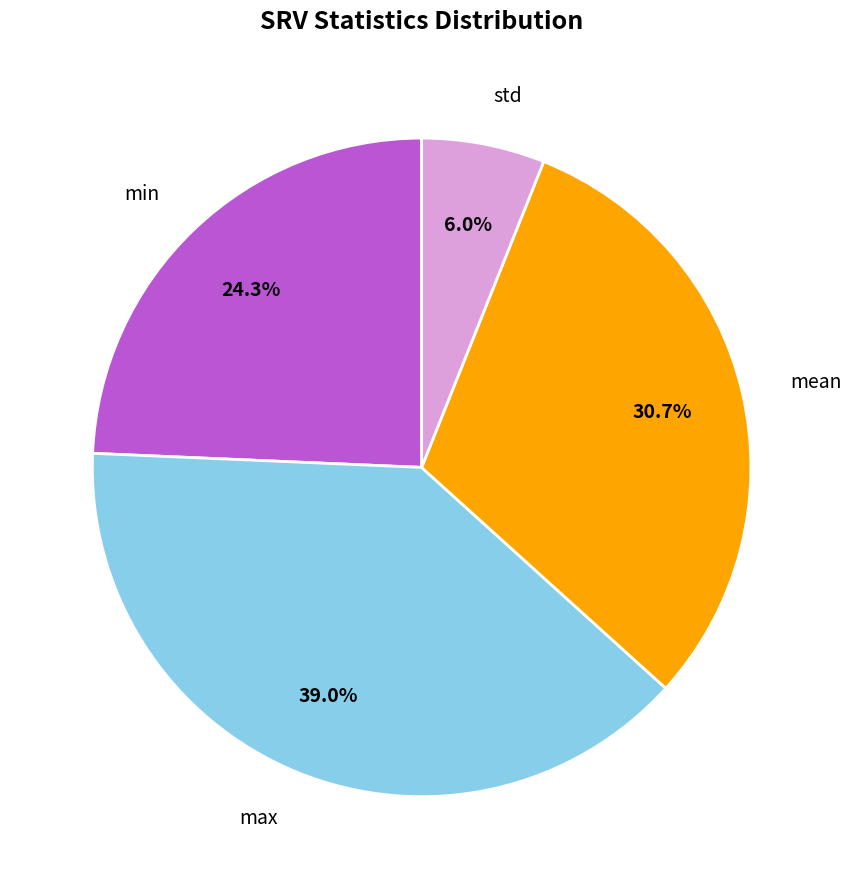

To the nearest percent, what is the difference between the mean and max slice percentages?

8%